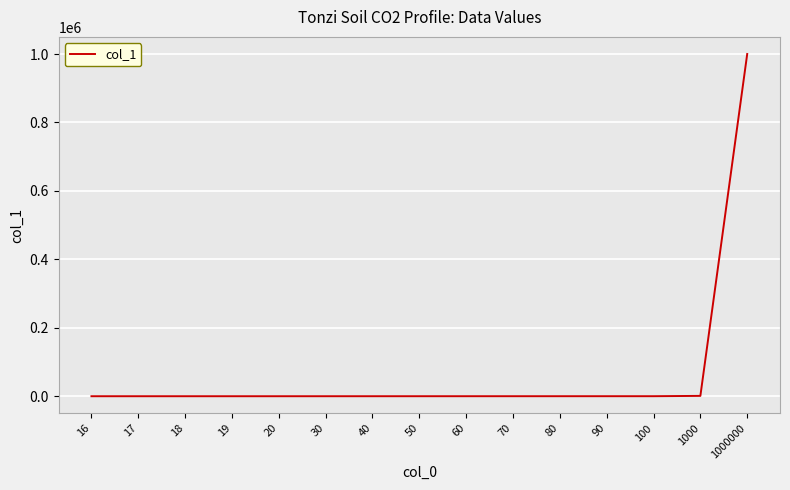

What is the difference between the second highest and minimum values?

984